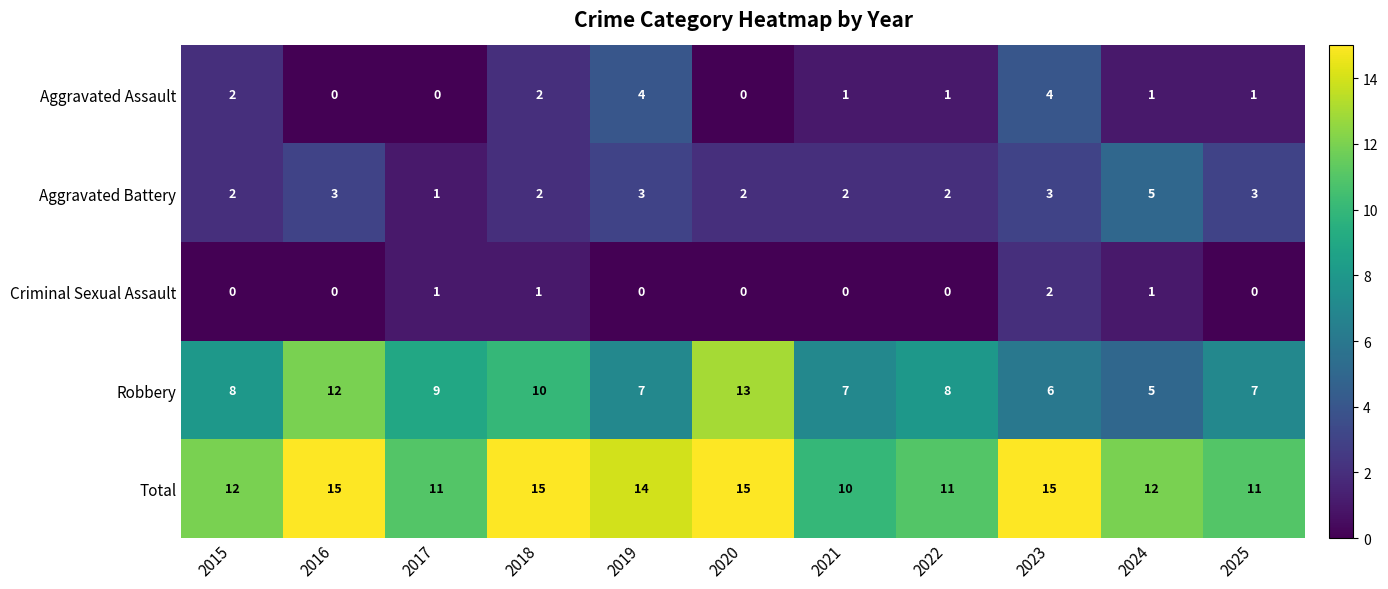

Which series changed the most between 2021 and 2023?

Total